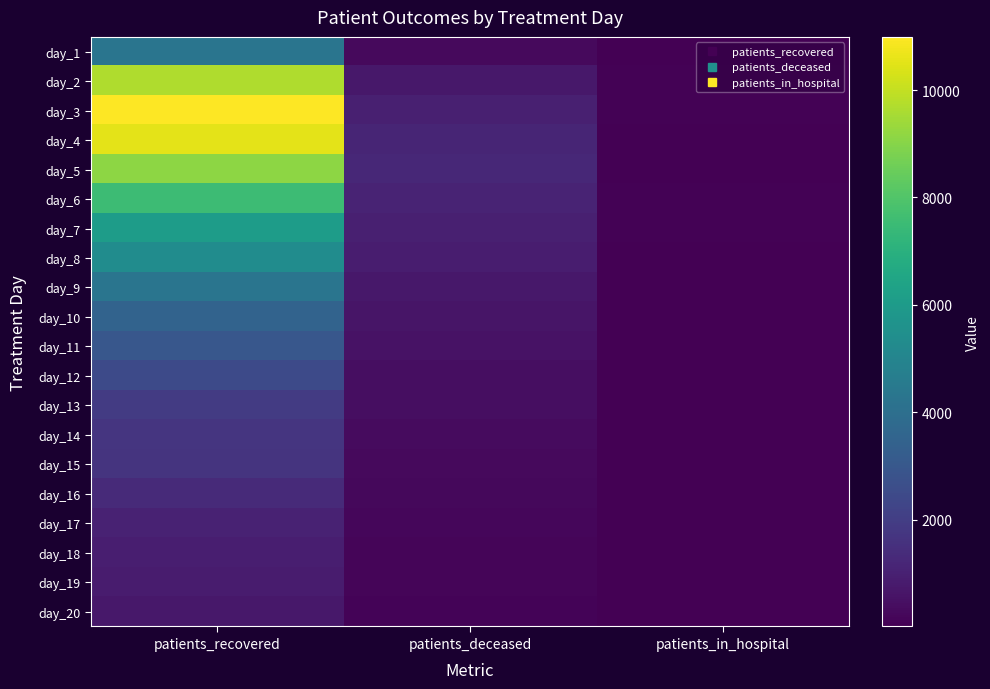

What is the smallest value displayed?

15